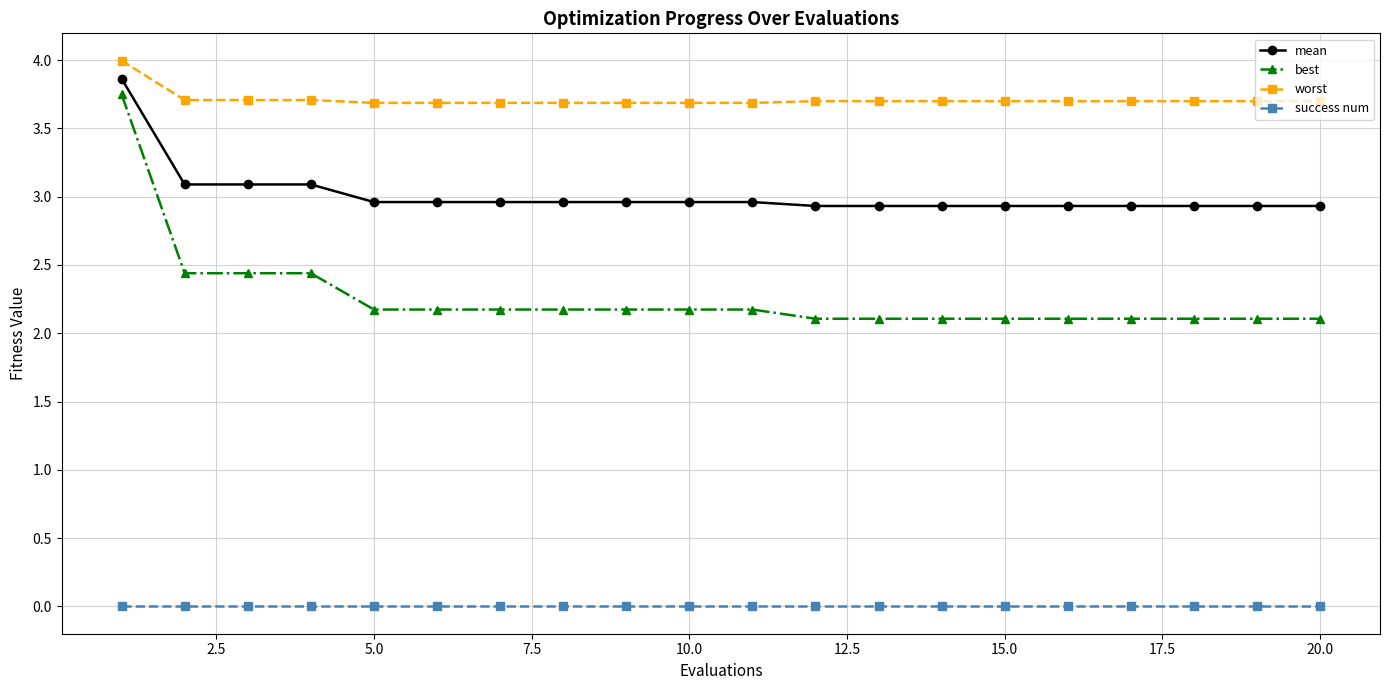

Which series has the largest total across all categories?

worst